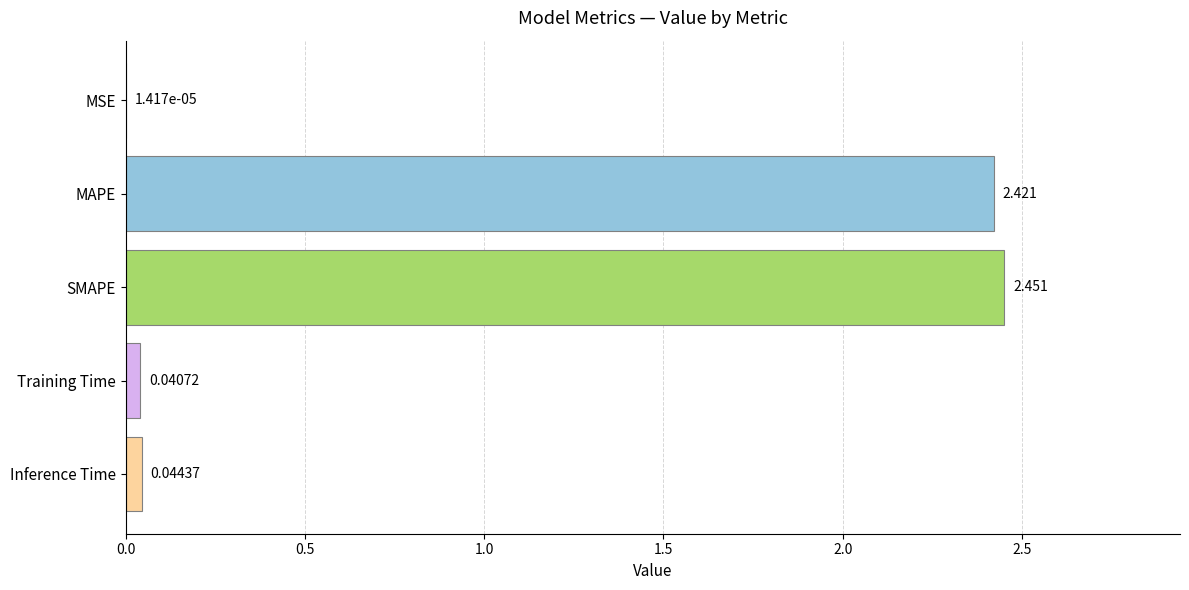

Which has a higher value, MAPE or Inference Time?

MAPE